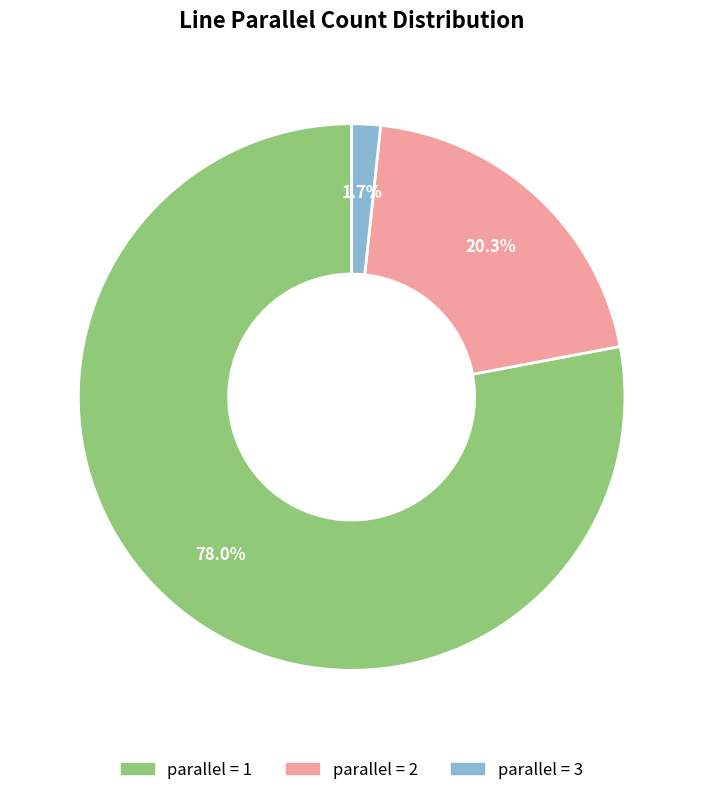

Count the number of slices in the pie.

3